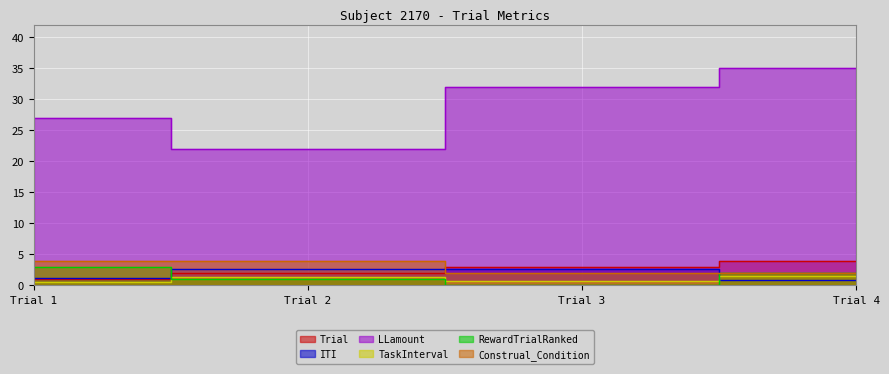

What is the maximum value shown in the chart?

35.0